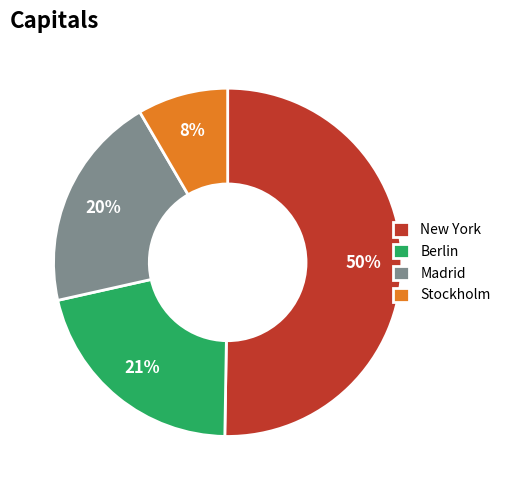

Between Madrid and Berlin, which is larger?

Berlin